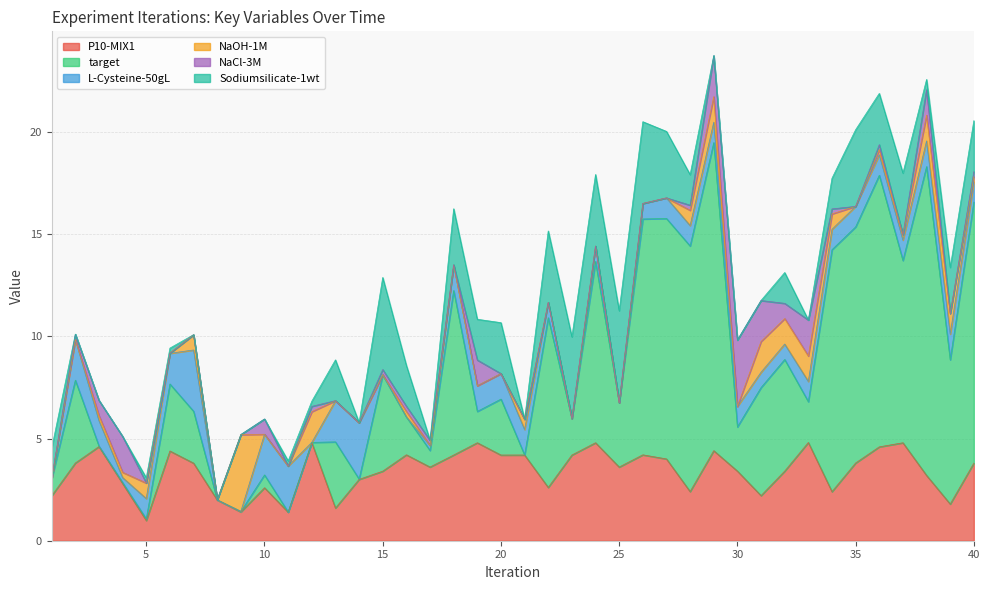

What is the maximum value shown in the chart?

15.1